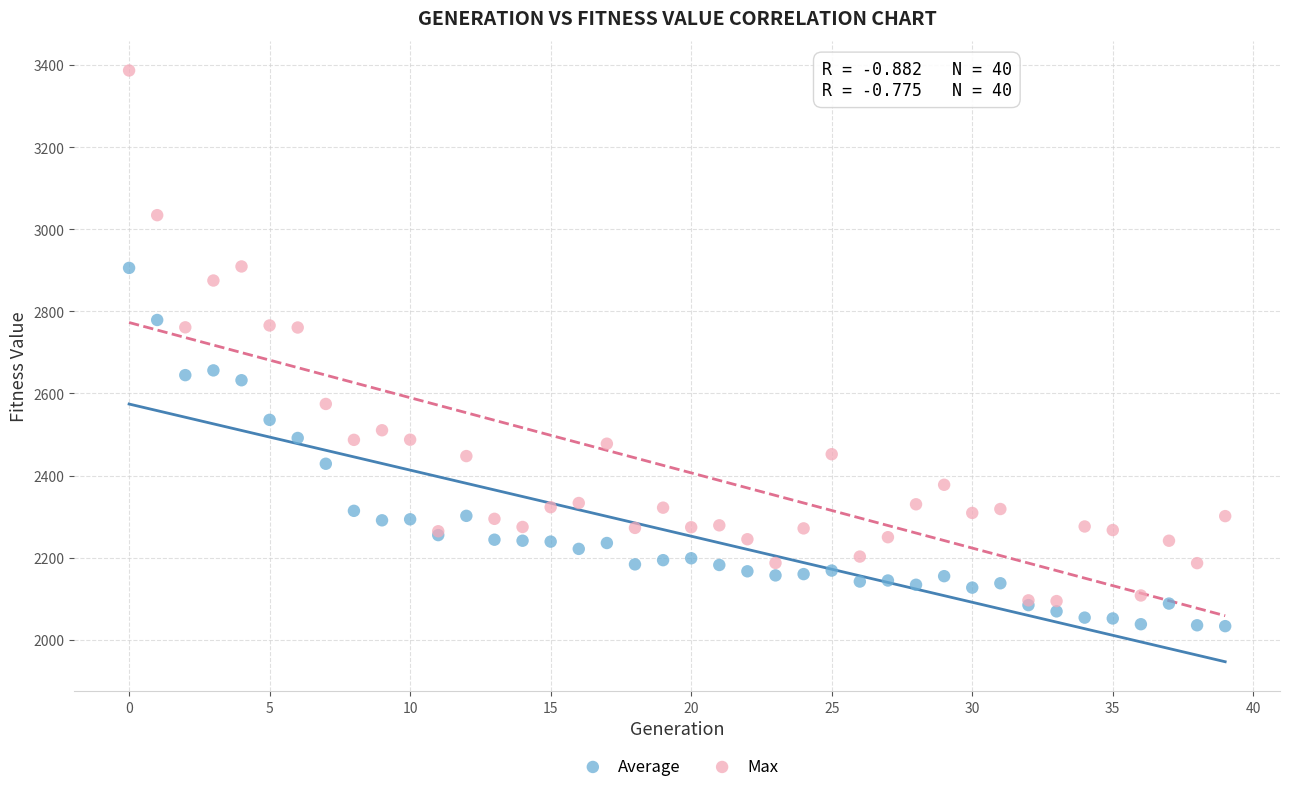

Which series contains the highest Y value?

Max